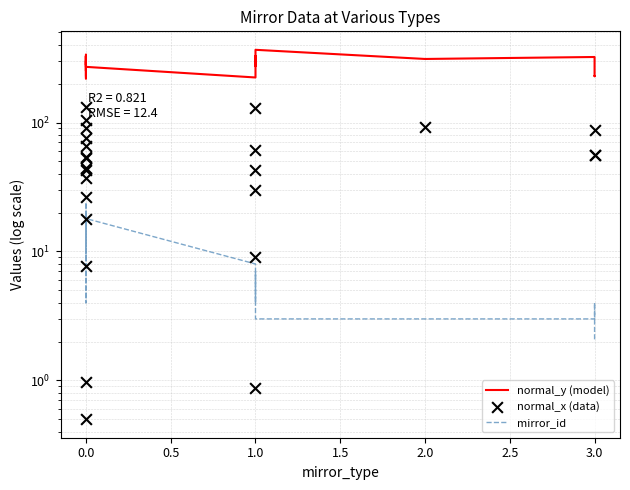

Which series contains the highest Y value?

normal_y (model)